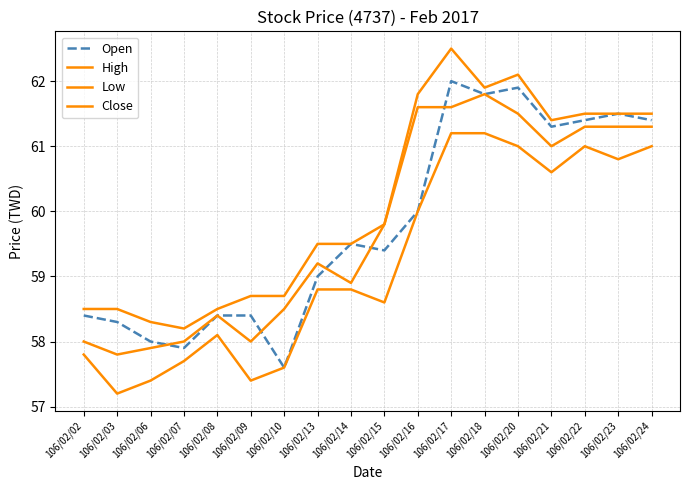

What is the value of the Open point at the 8th from the left?

59.0